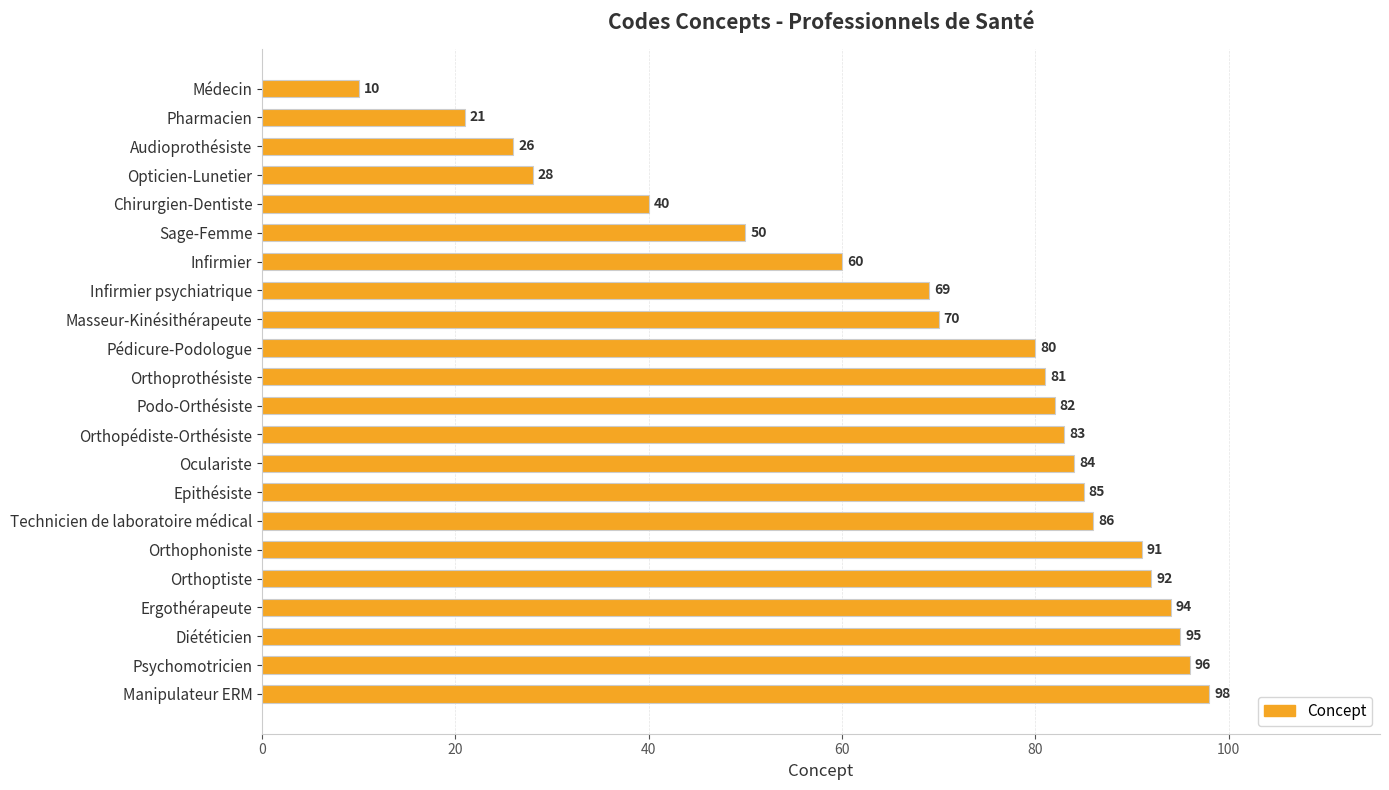

Reading bottom to top, what are all the values shown in this chart?

Manipulateur ERM=98	Psychomotricien=96	Diététicien=95	Ergothérapeute=94	Orthoptiste=92	Orthophoniste=91	Technicien de laboratoire médical=86	Epithésiste=85	Oculariste=84	Orthopédiste-Orthésiste=83	Podo-Orthésiste=82	Orthoprothésiste=81	Pédicure-Podologue=80	Masseur-Kinésithérapeute=70	Infirmier psychiatrique=69	Infirmier=60	Sage-Femme=50	Chirurgien-Dentiste=40	Opticien-Lunetier=28	Audioprothésiste=26	Pharmacien=21	Médecin=10